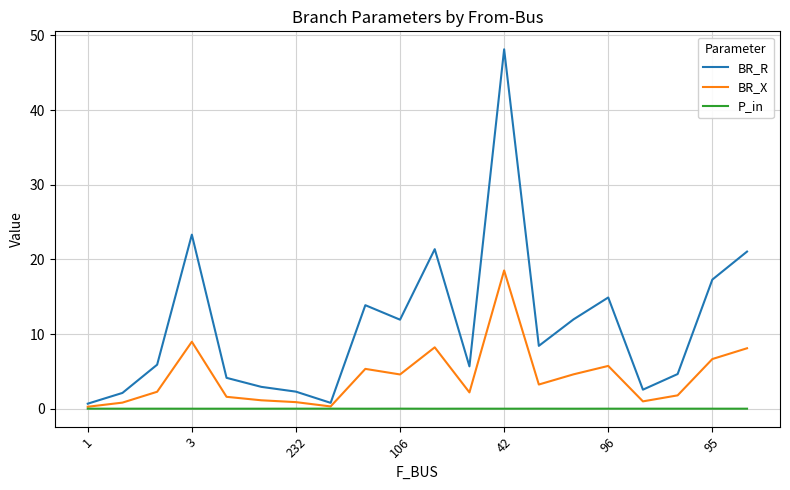

Which series has the largest range (max minus min)?

BR_R